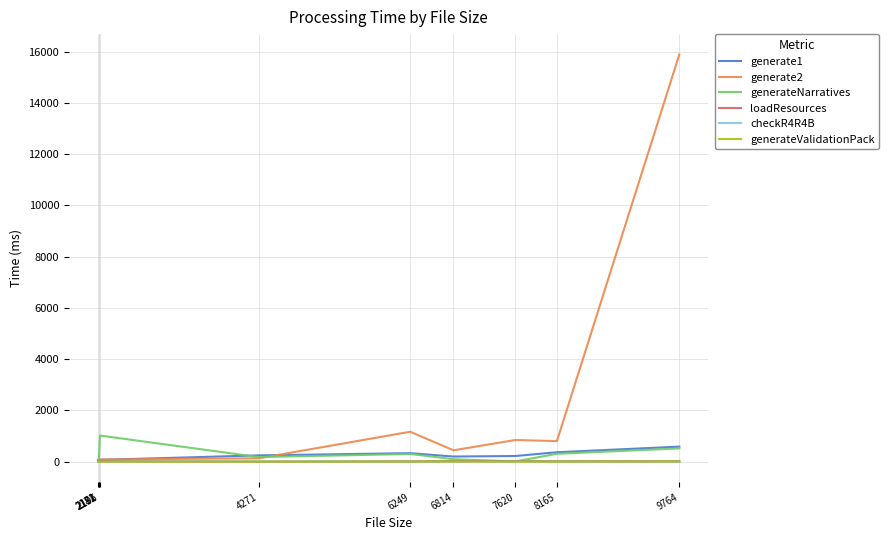

Rank the series at 9764 from lowest to highest value.

checkR4R4B, generateValidationPack, loadResources, generateNarratives, generate1, generate2